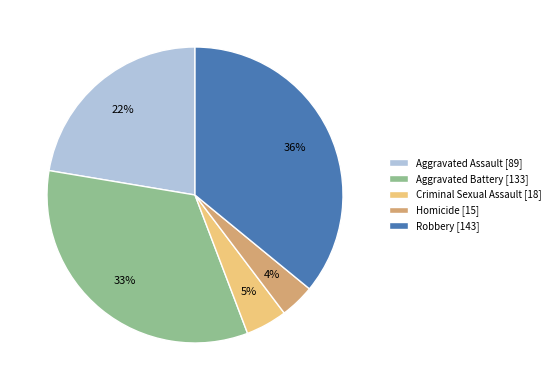

To the nearest percent, what percentage of the pie is Aggravated Assault?

22%